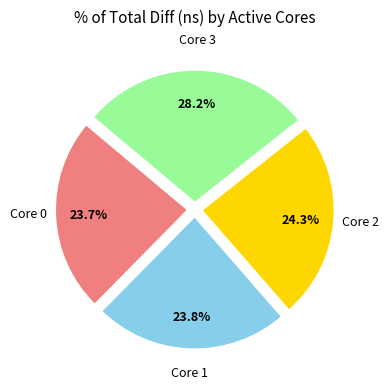

Does any single category account for the majority?

No